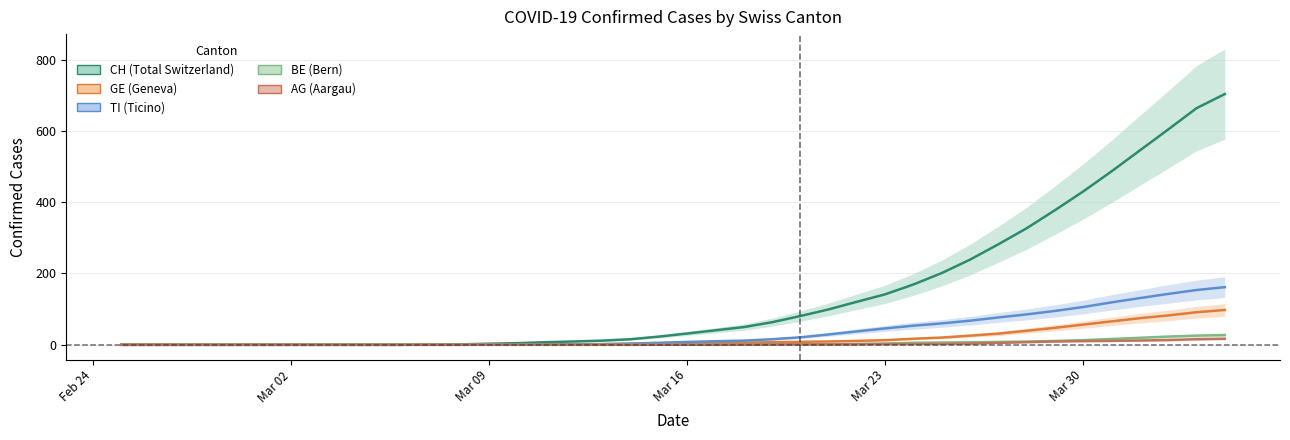

What is the average value of the CH series?

143.3